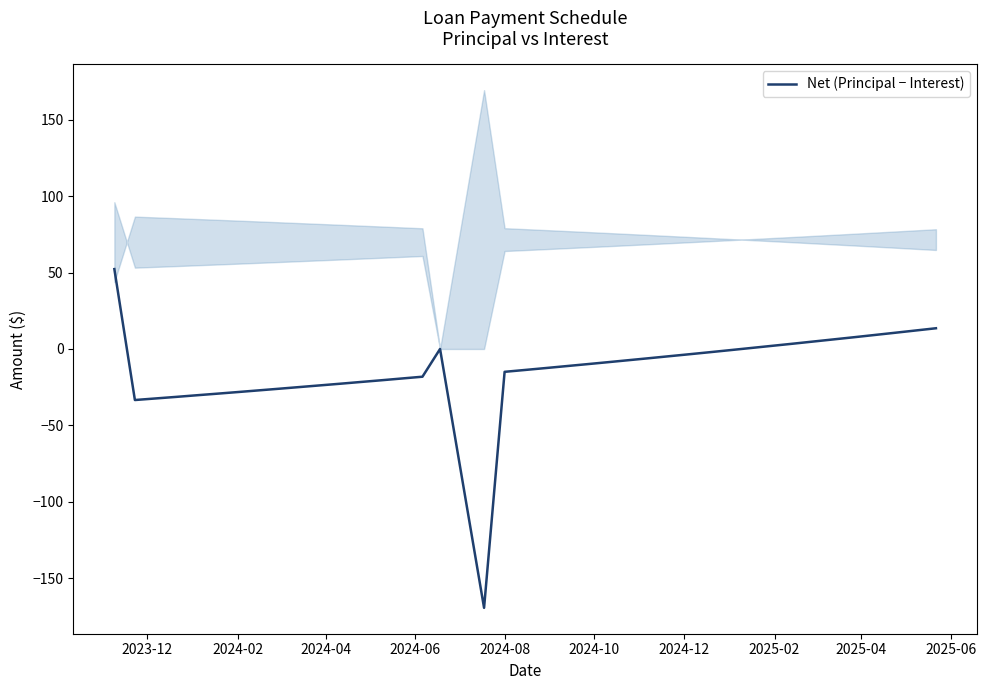

How many lines are shown in the chart?

1